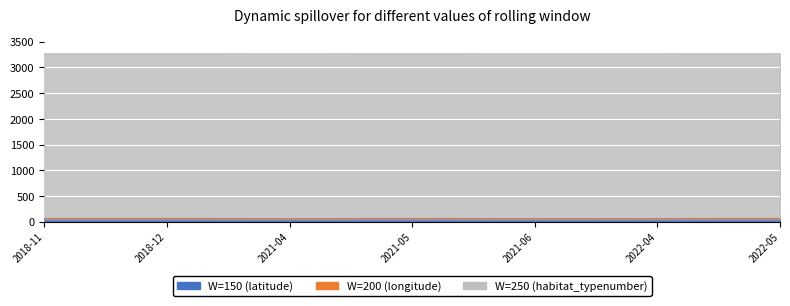

What is the spread (max minus min) of values at 2022-04?

3189.8